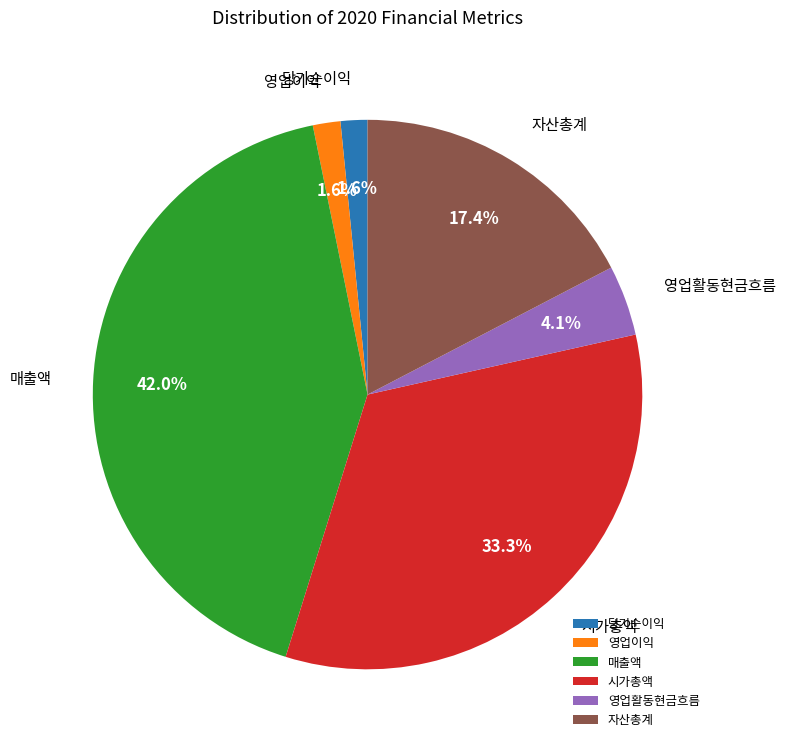

How many slices are in this pie chart?

6